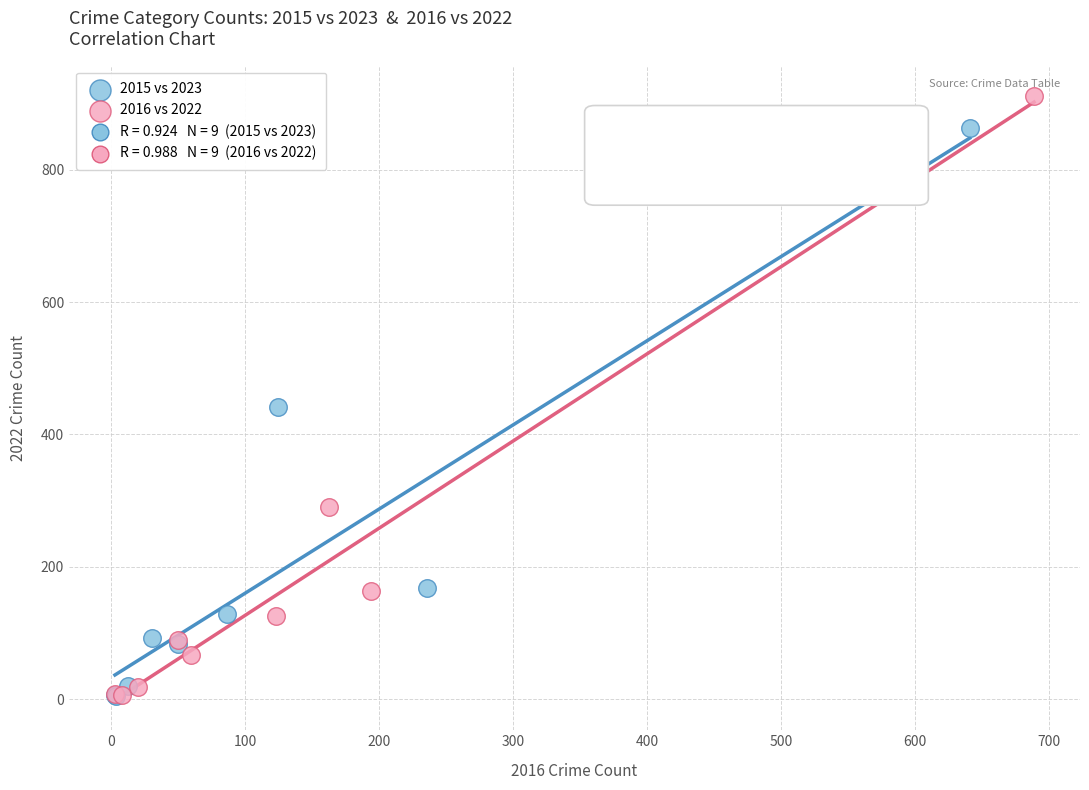

Which series has the widest spread of Y values?

2016 vs 2022